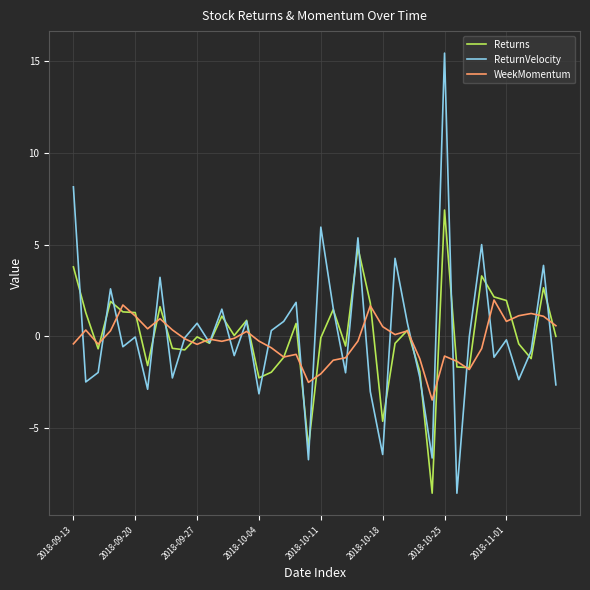

What is the highest value of the WeekMomentum series?

2.0